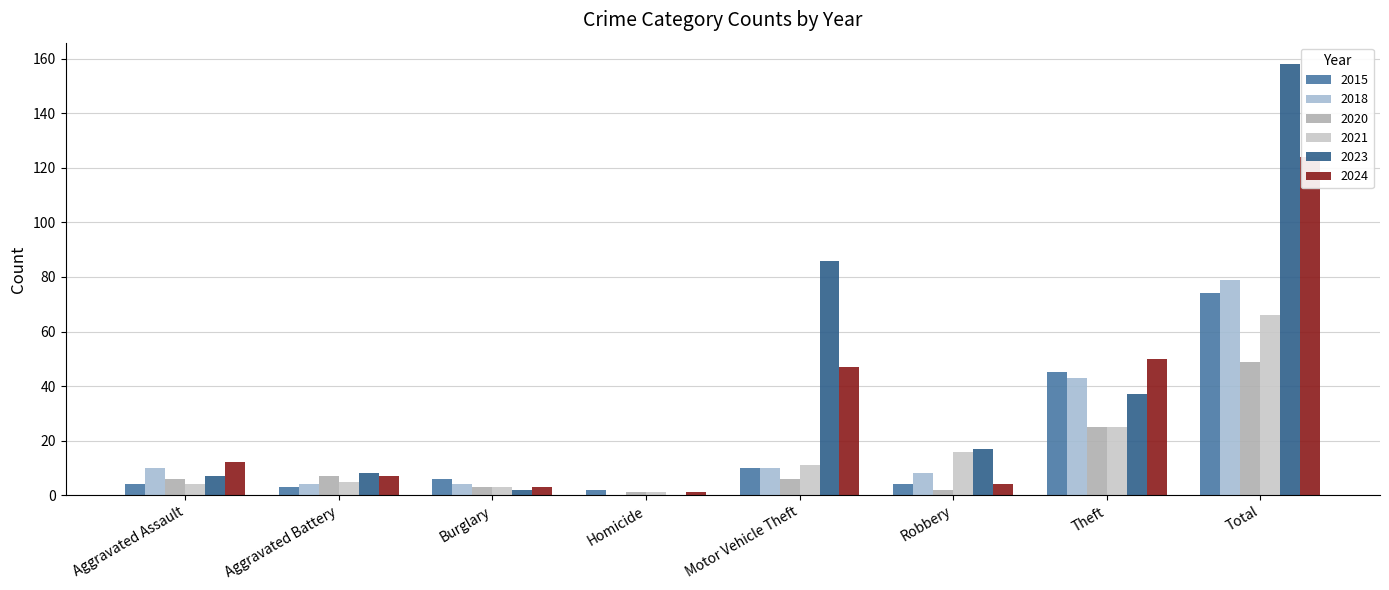

How many categories are shown in the chart?

8